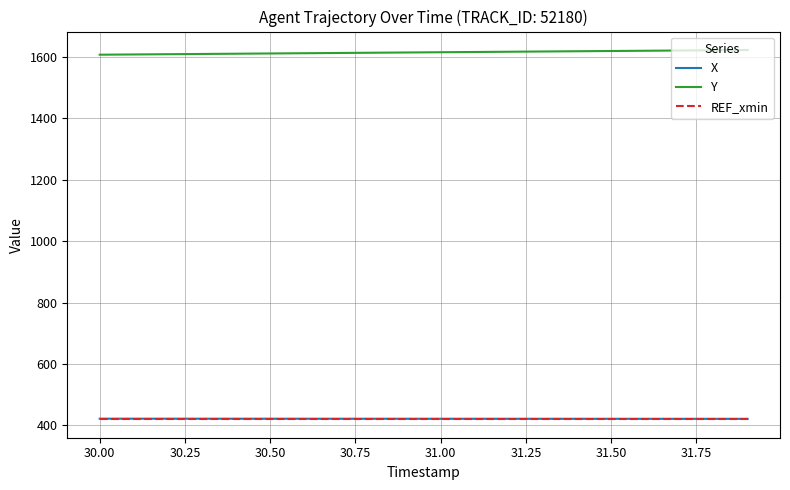

True or false: REF_xmin and Y cross at least once.

False